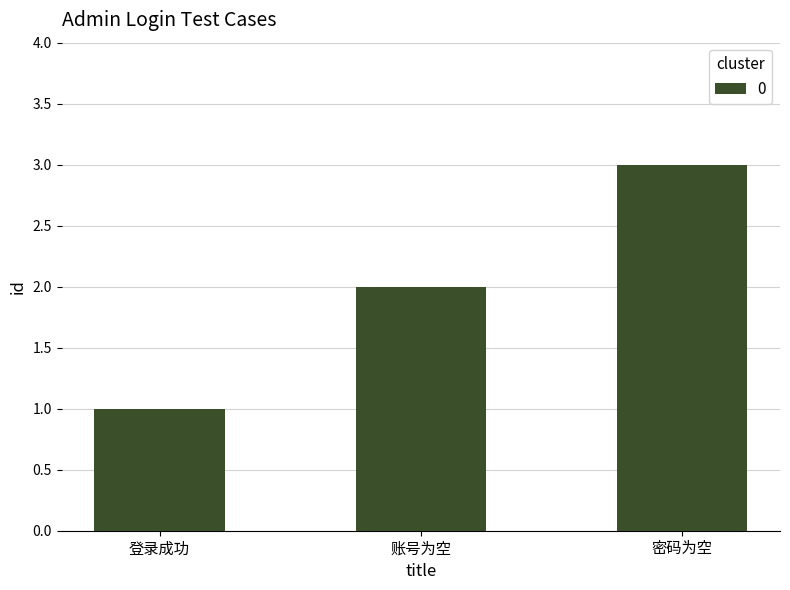

The value at 密码为空 is 3. True or false?

True